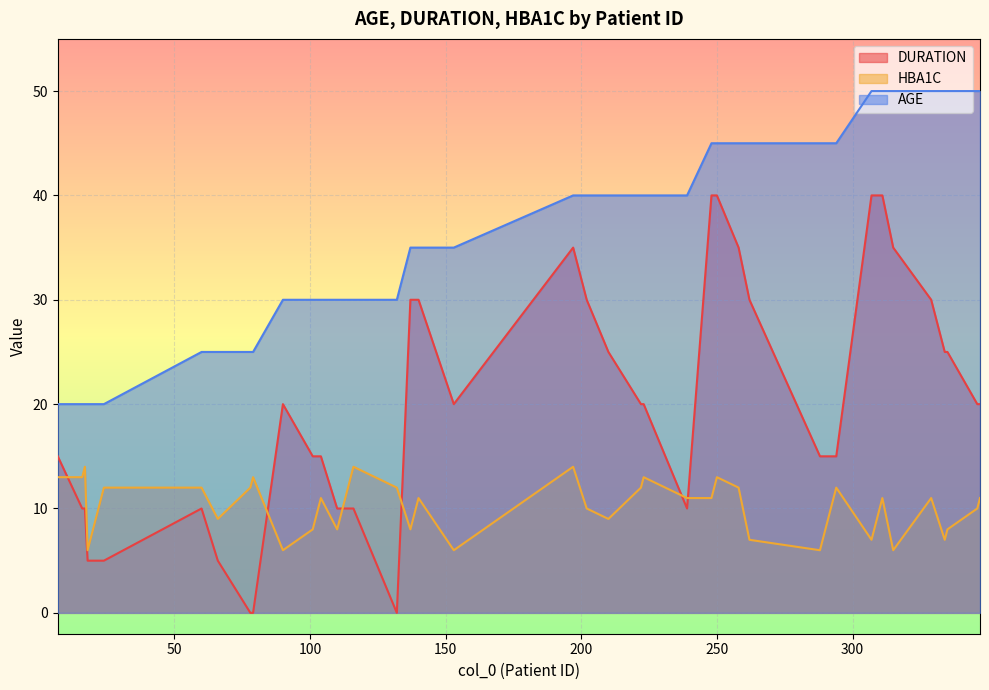

True or false: AGE and HBA1C intersect in this chart.

False